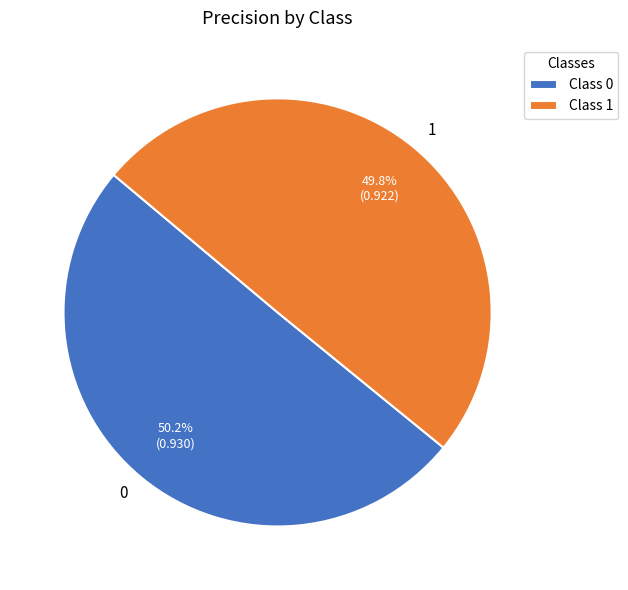

Is there a majority slice in this chart?

Yes